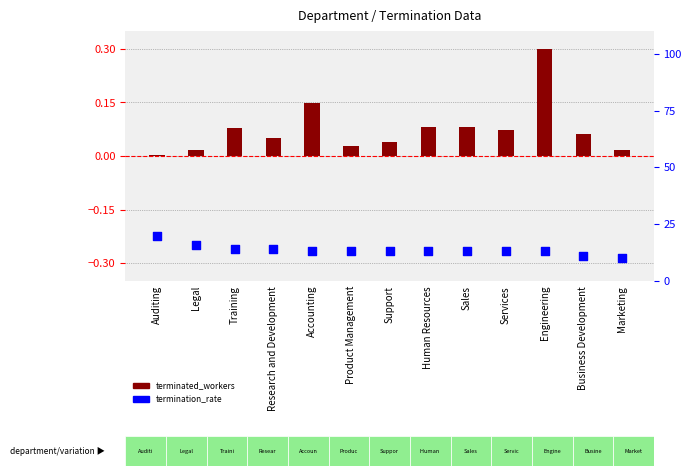

What is the change in value from Training to Product Management?

-1.0